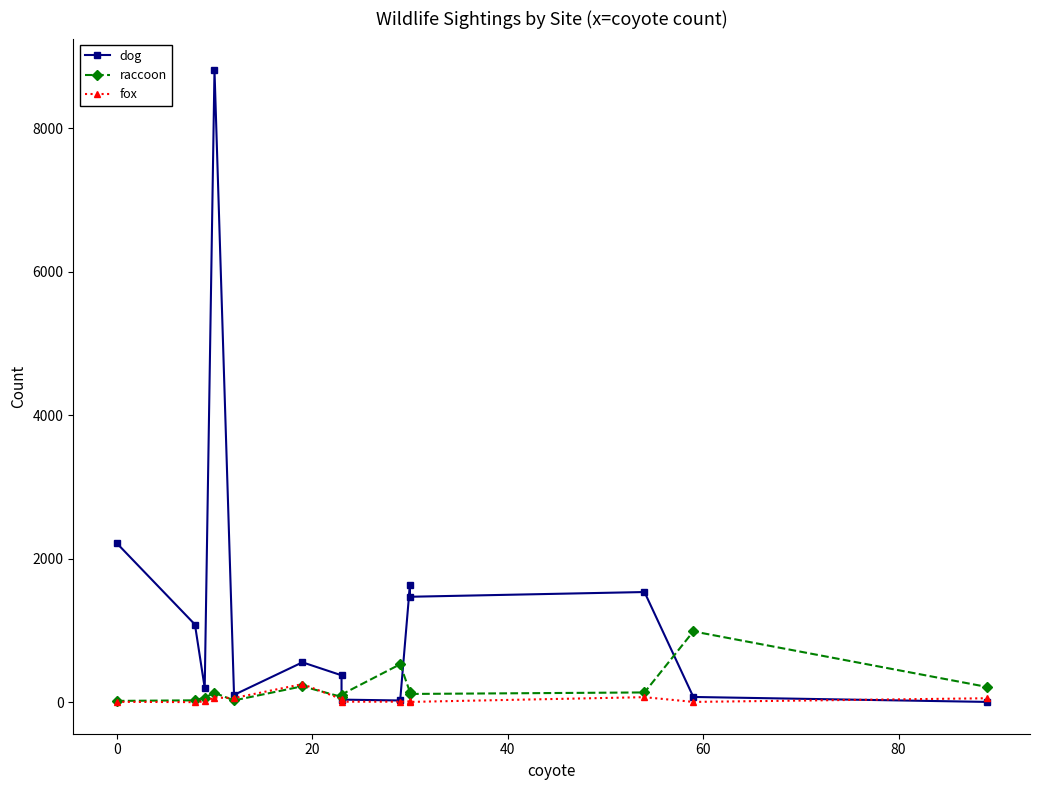

How many intersections are there between fox and raccoon?

2